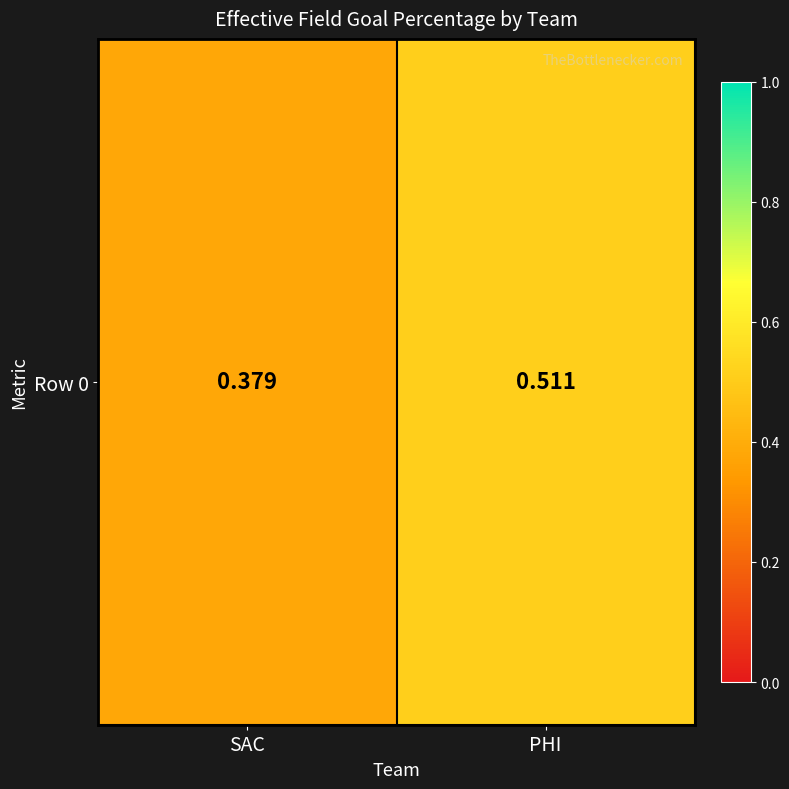

True or false: the data shows 0.8 at PHI.

False